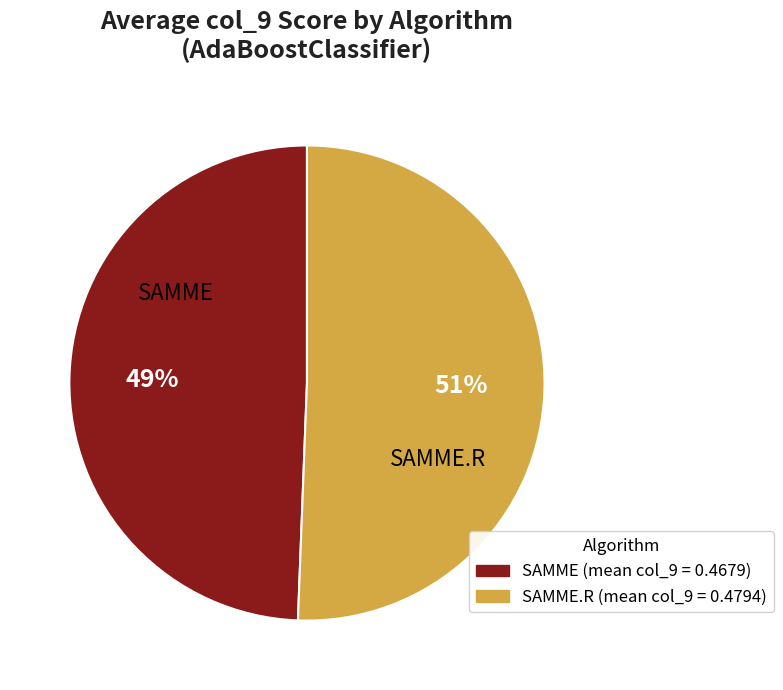

To the nearest percent, what is the average slice percentage?

50%